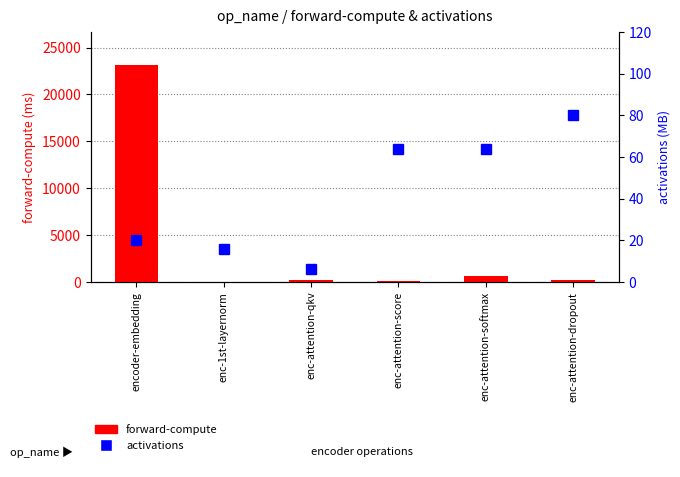

How many values in the activations series are below 64?

3